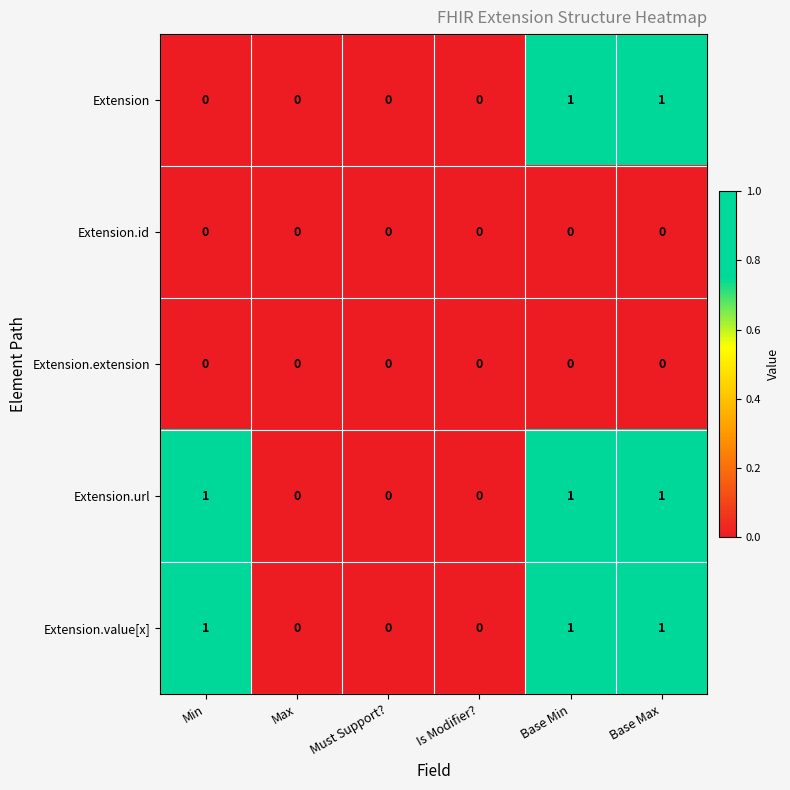

Count the Extension.url values in the range 0 to 1.

6